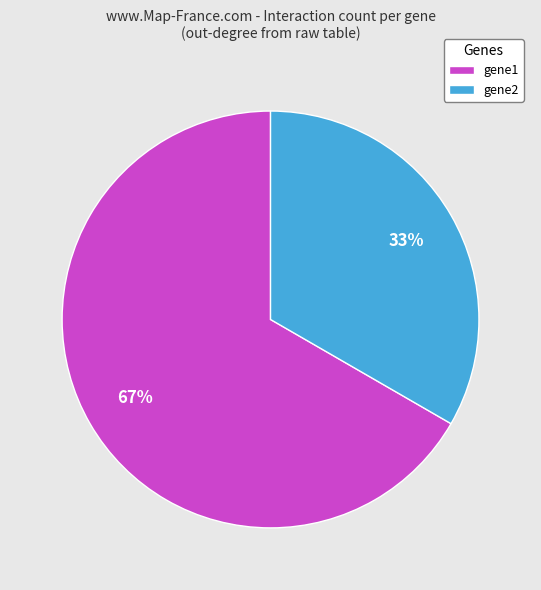

Does gene2 represent more than half of the total?

No